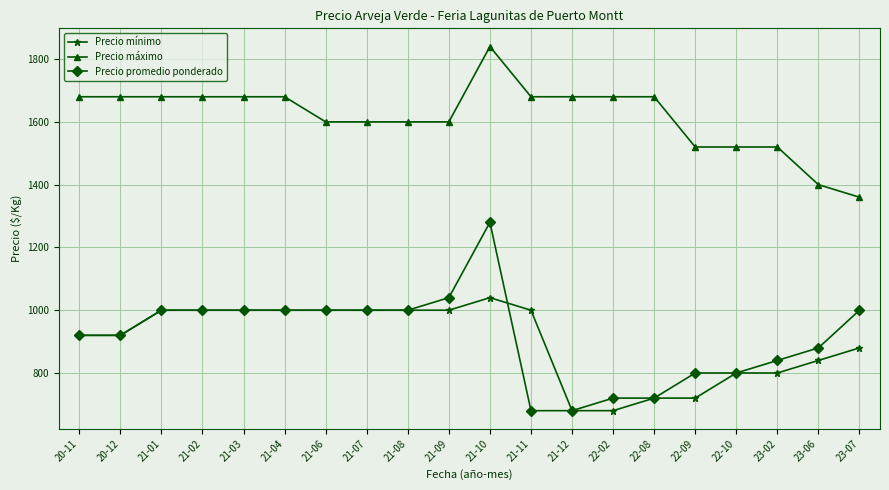

Is the value of Precio máximo at 22-02 greater than the value of Precio promedio ponderado at 21-01?

Yes